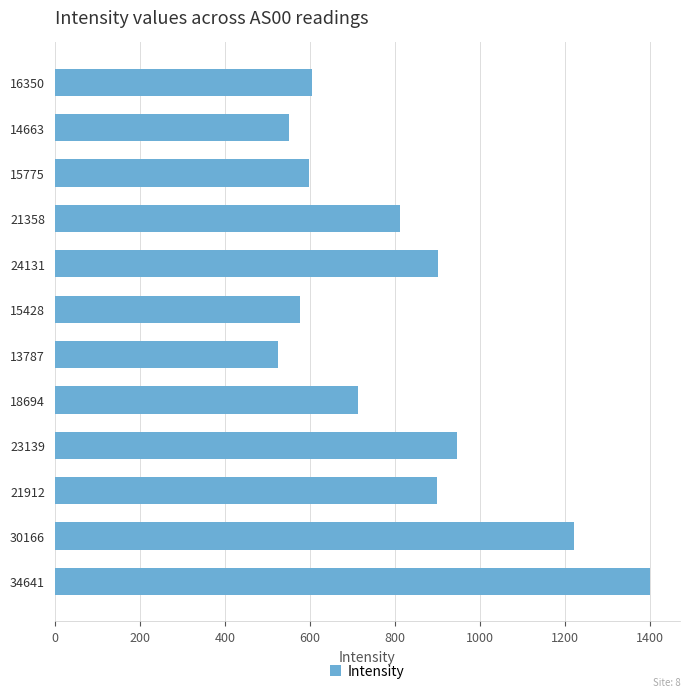

What is the average value?

812.6